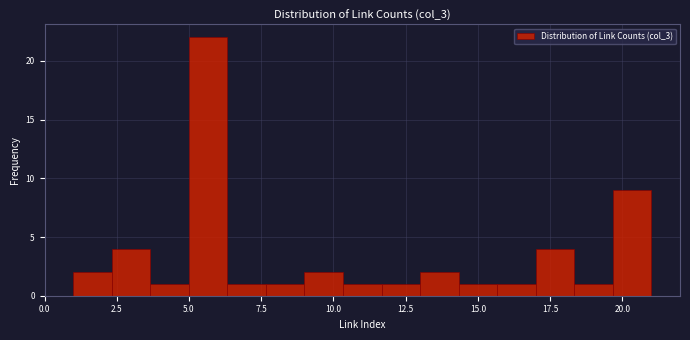

Read against the x-axis, roughly where is the centre of the tallest bar?

5.5